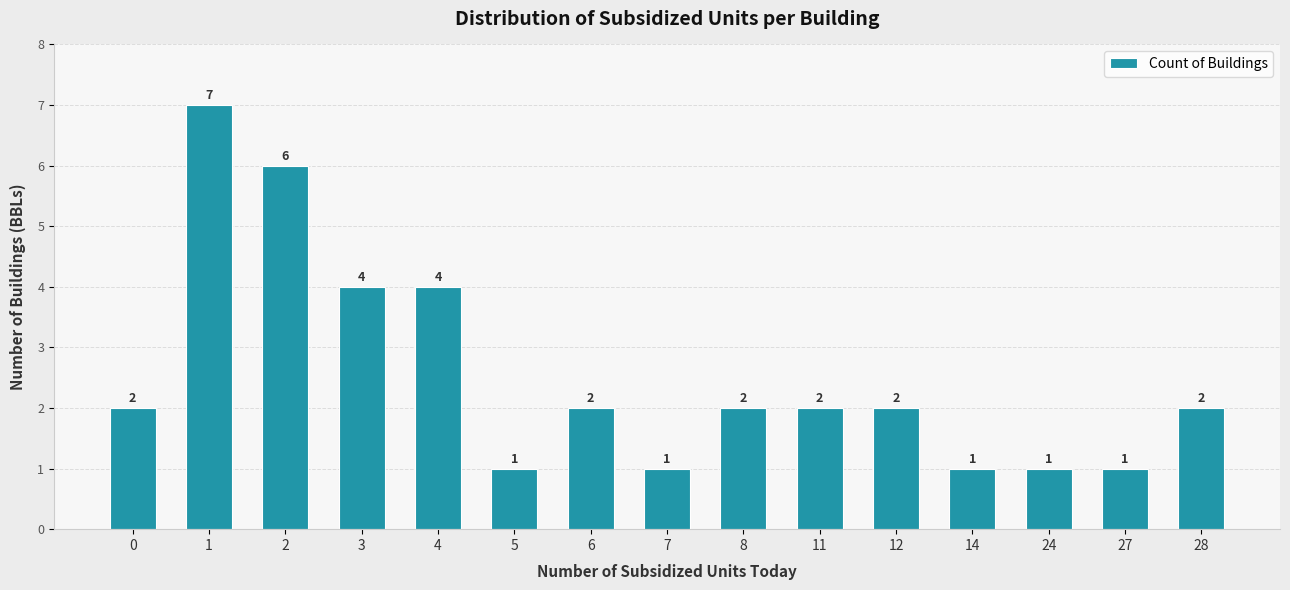

What is the greatest value displayed?

7